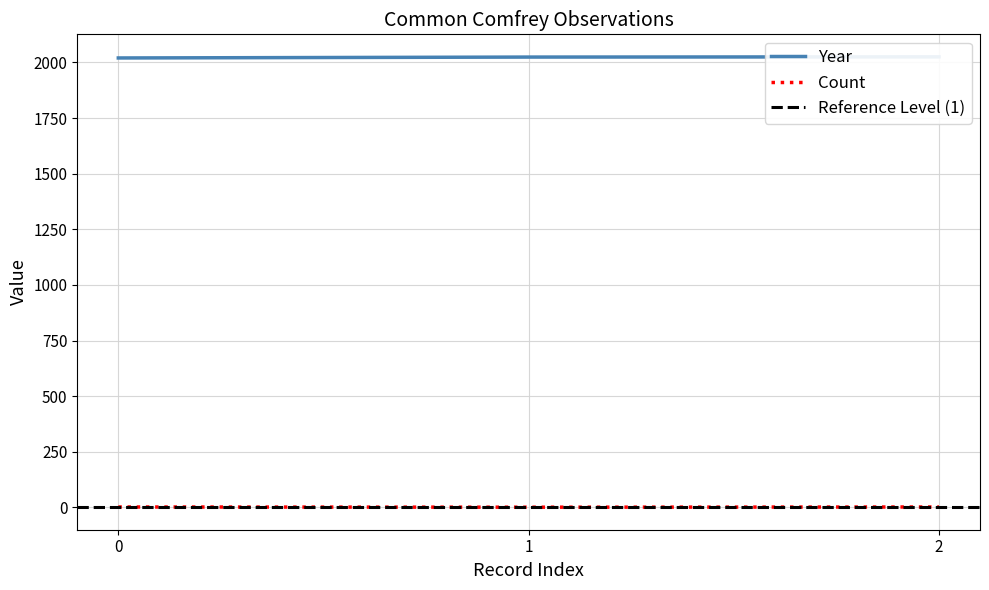

At which label does Year first exceed 2024?

2